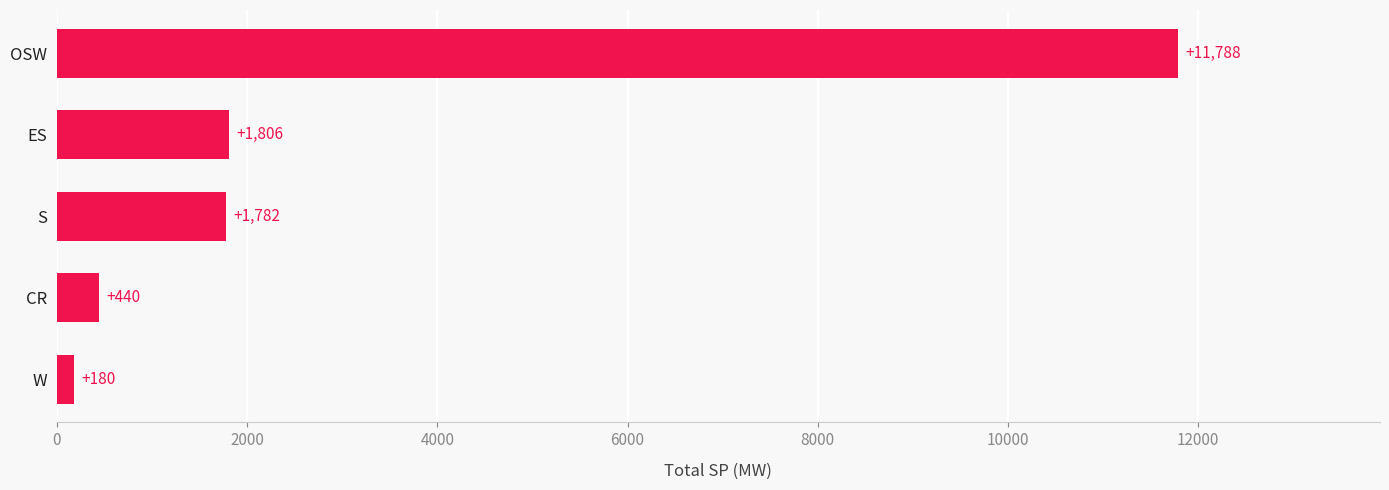

Between S and W, which is larger?

S